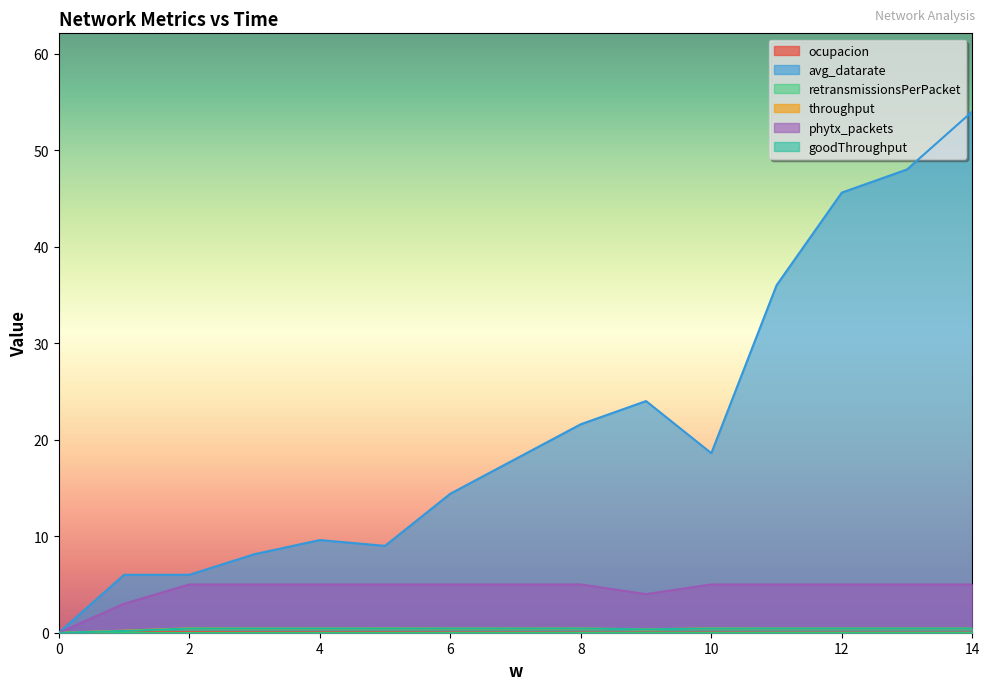

True or false: throughput and avg_datarate cross at least once.

False